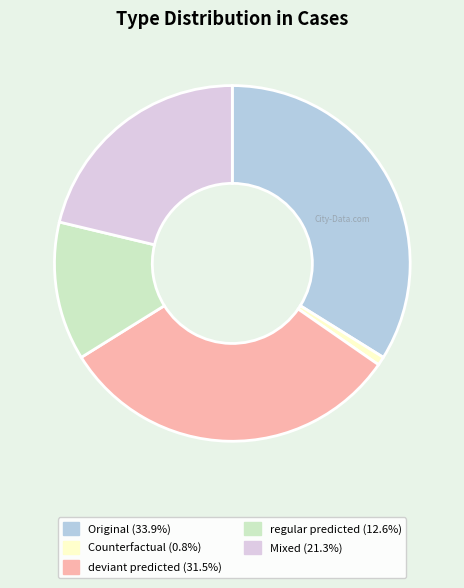

Is there a majority slice in this chart?

No